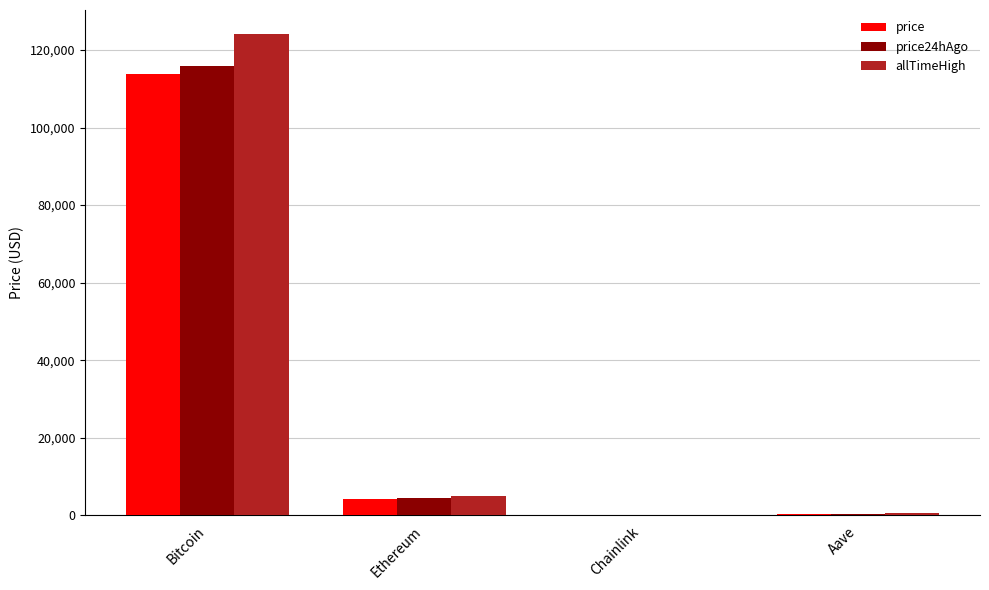

Is the value of price24hAgo at Aave greater than the value of price at Ethereum?

No